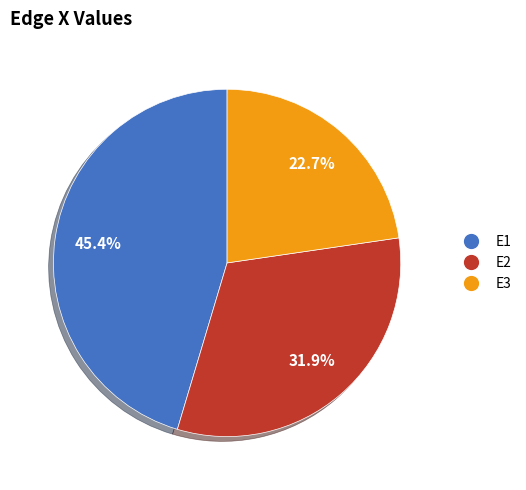

Do E3 and E2 together represent more than half of the pie?

Yes